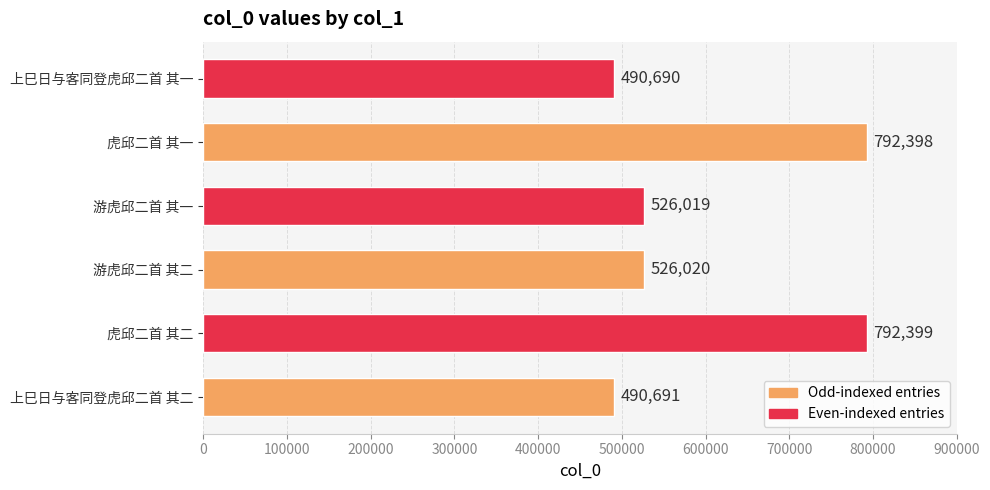

At which category does the chart reach its minimum across all series?

上巳日与客同登虎邱二首 其一